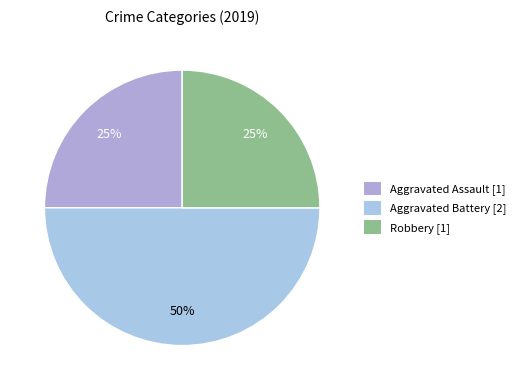

To the nearest percent, what is the average slice percentage?

33%